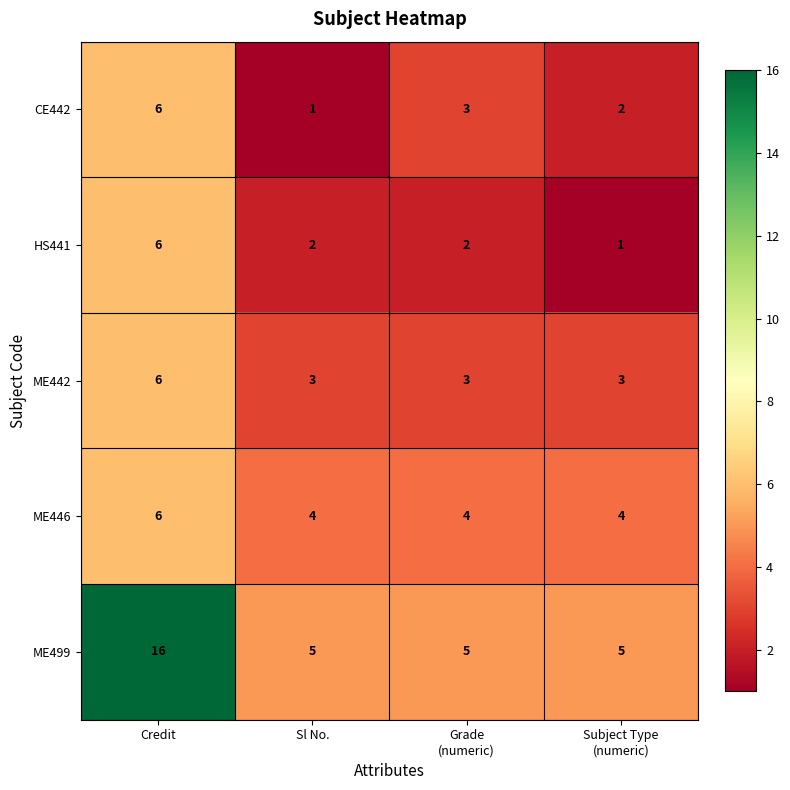

Which series has the largest total across all categories?

ME499